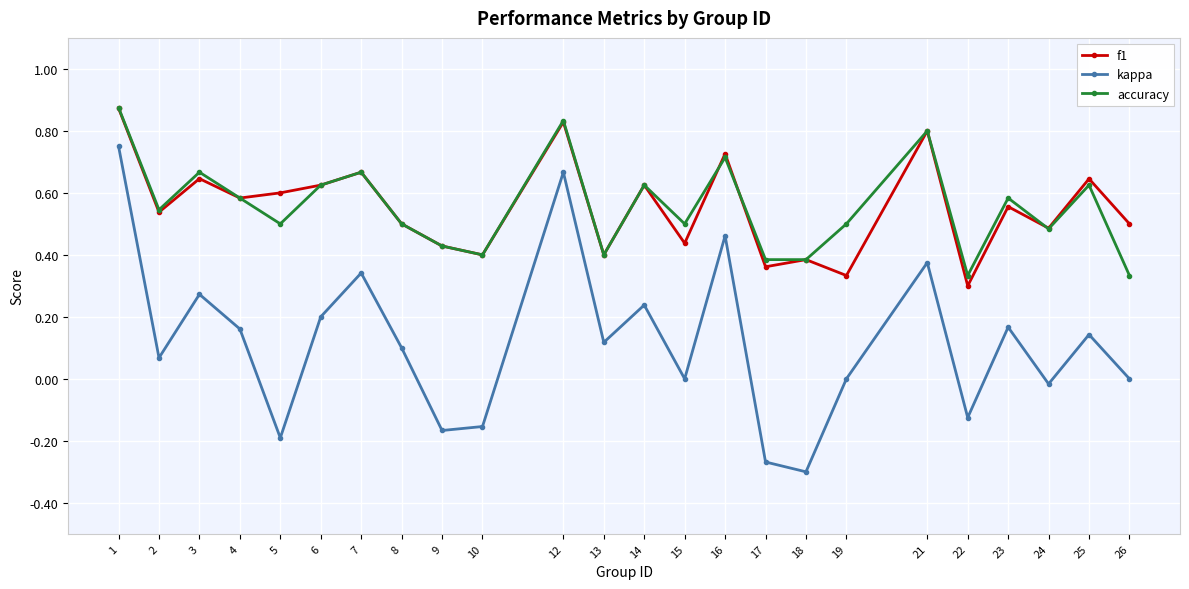

Rank the series at 19 from lowest to highest value.

kappa, f1, accuracy